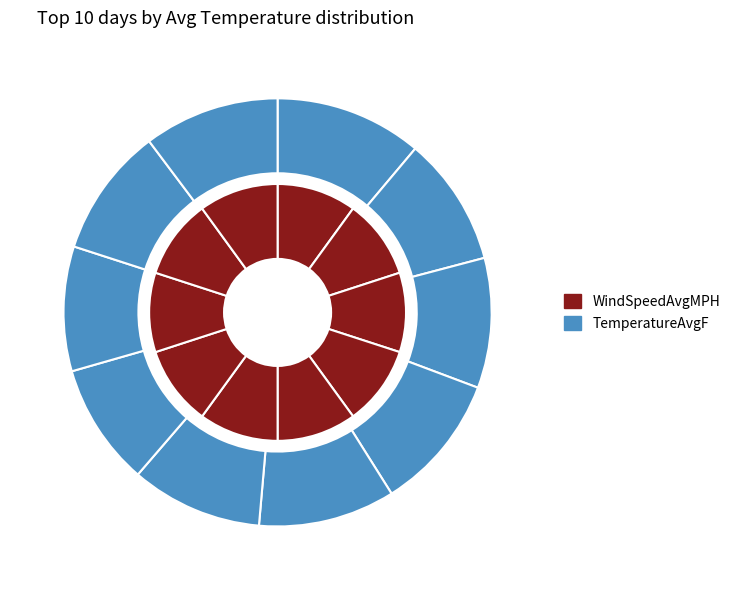

What percentage is the 2015-8-29 slice, to the nearest percent?

10%